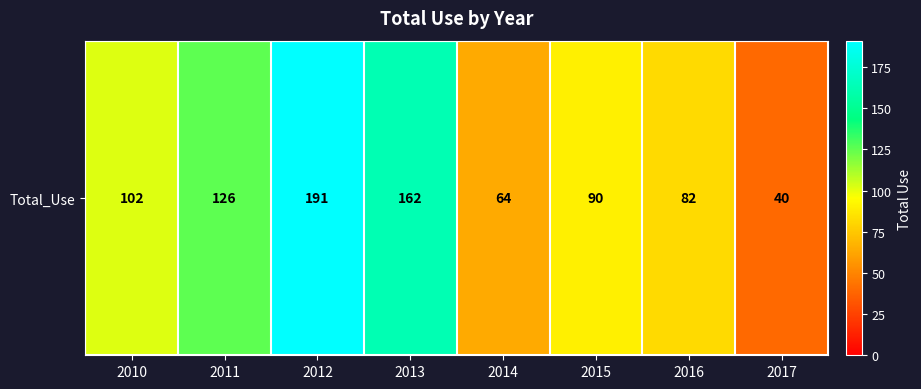

What is the minimum value shown in the chart?

40